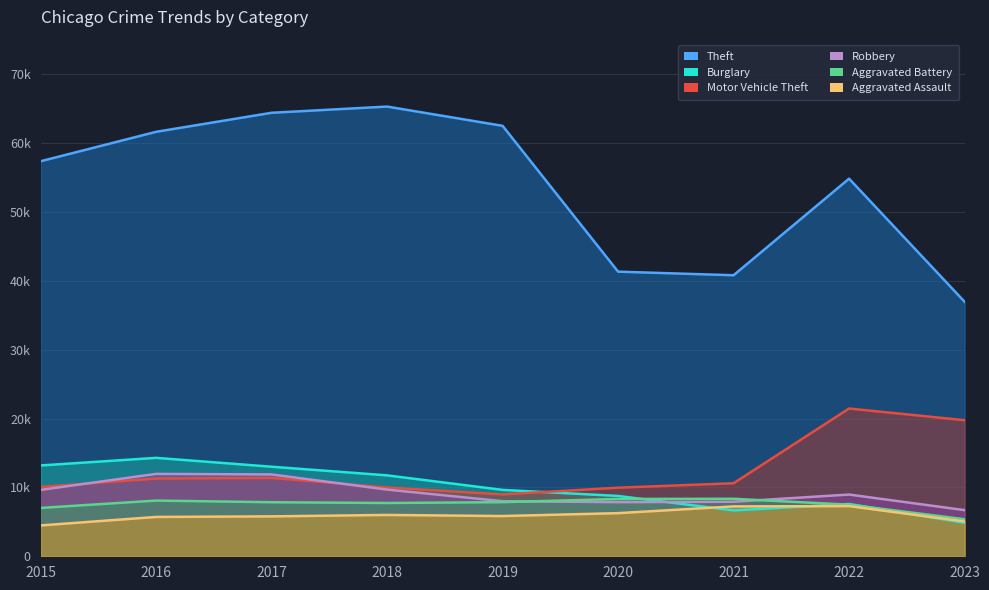

At which category is the sum across all series the highest?

2017